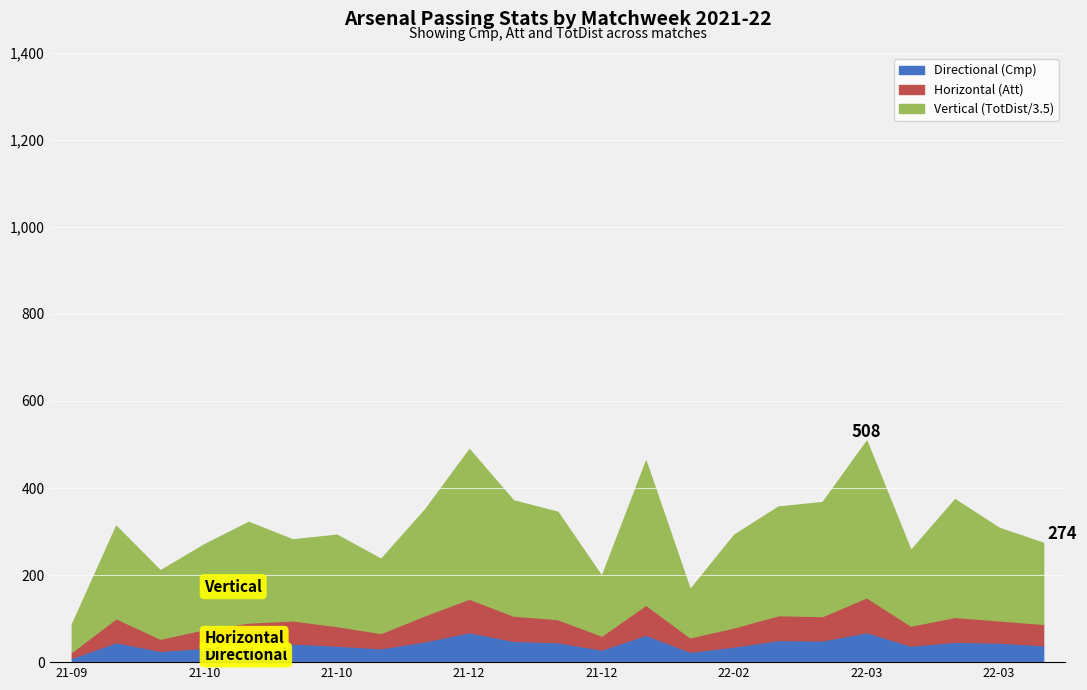

How many lines are shown in the chart?

3